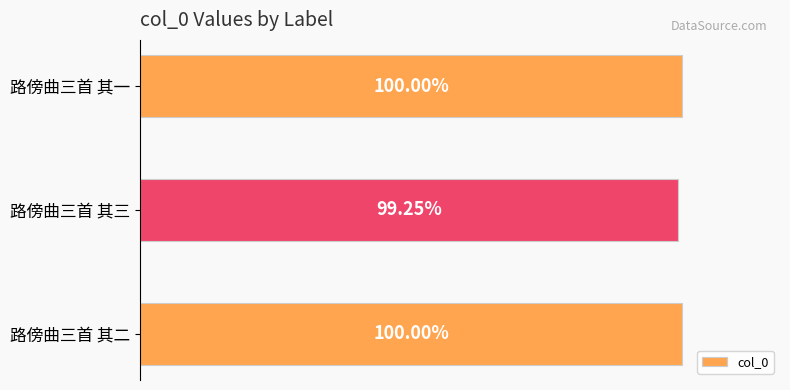

Does the chart contain any negative values?

No